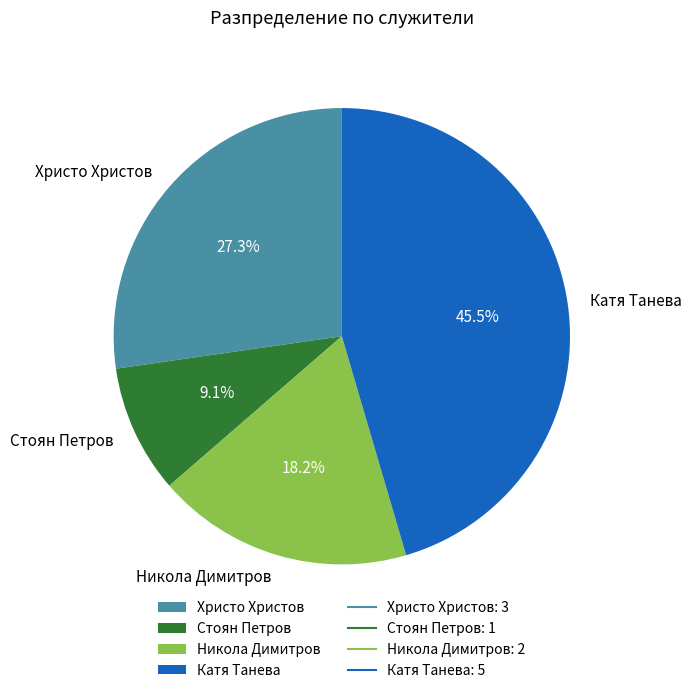

Is Никола Димитров the majority of the pie?

No